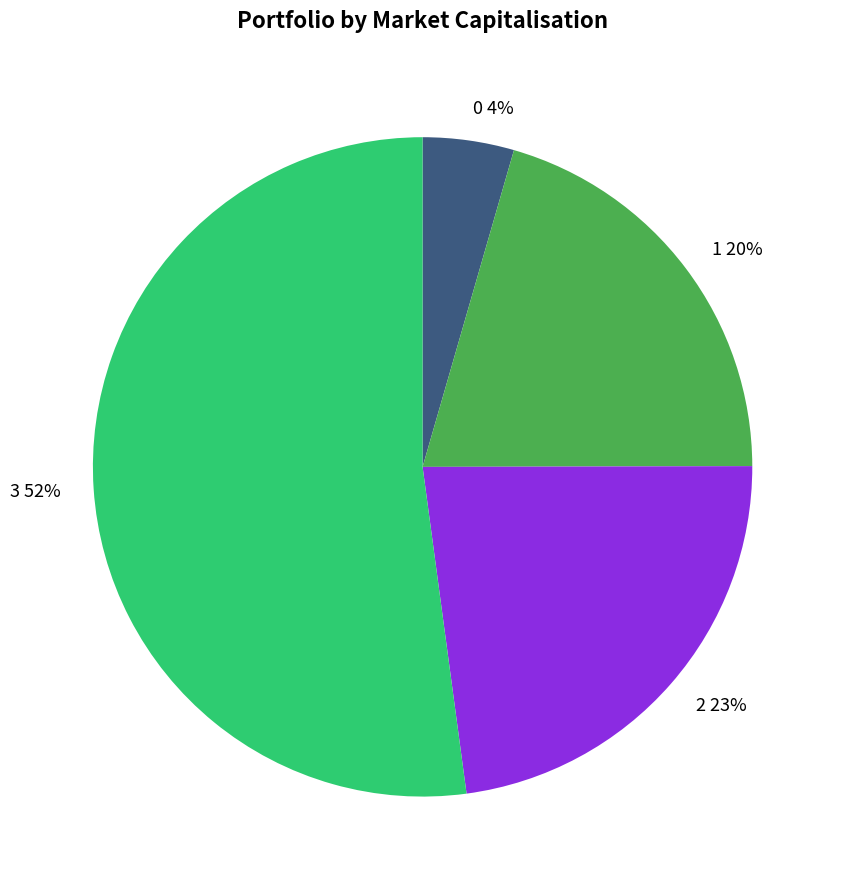

What is the majority slice?

3